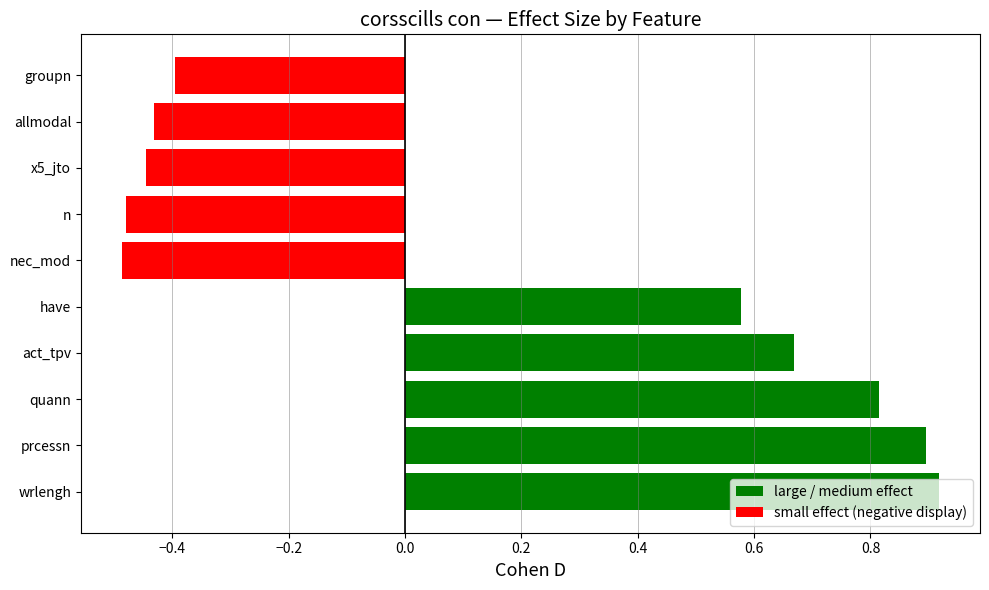

What is the sum of the values at quann and prcessn?

1.7